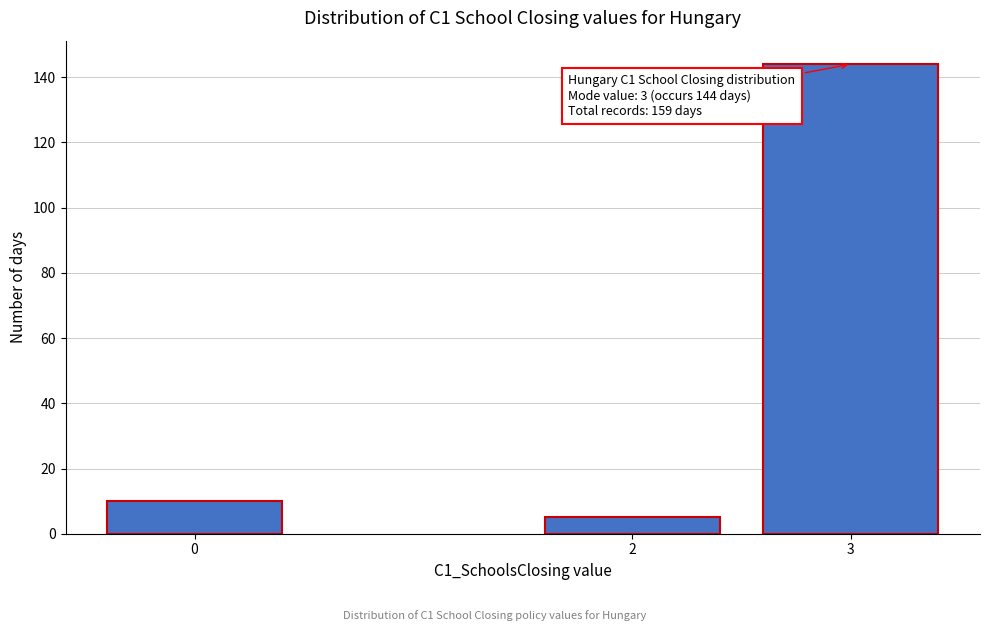

Reading left to right, list all the values displayed in this chart.

10	5	144